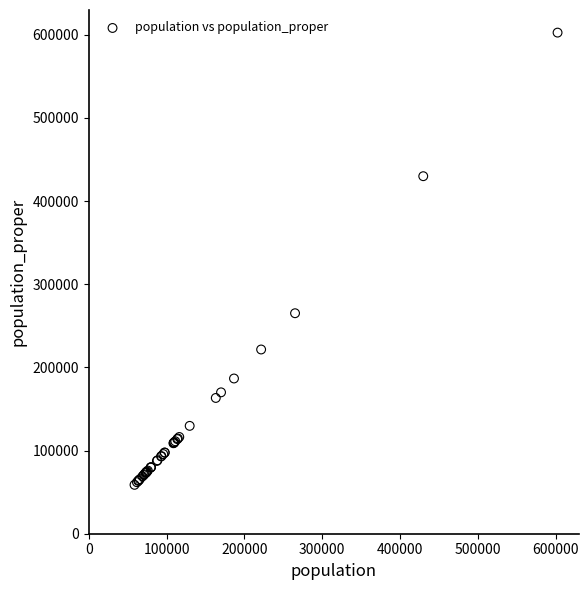

What Y value in the scatter plot is closest to 330676?

265131